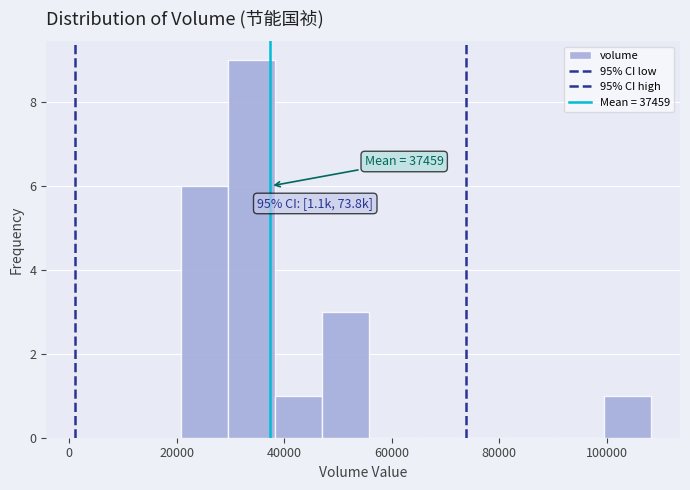

Which range on the x-axis has the tallest bar?

30000 to 38000